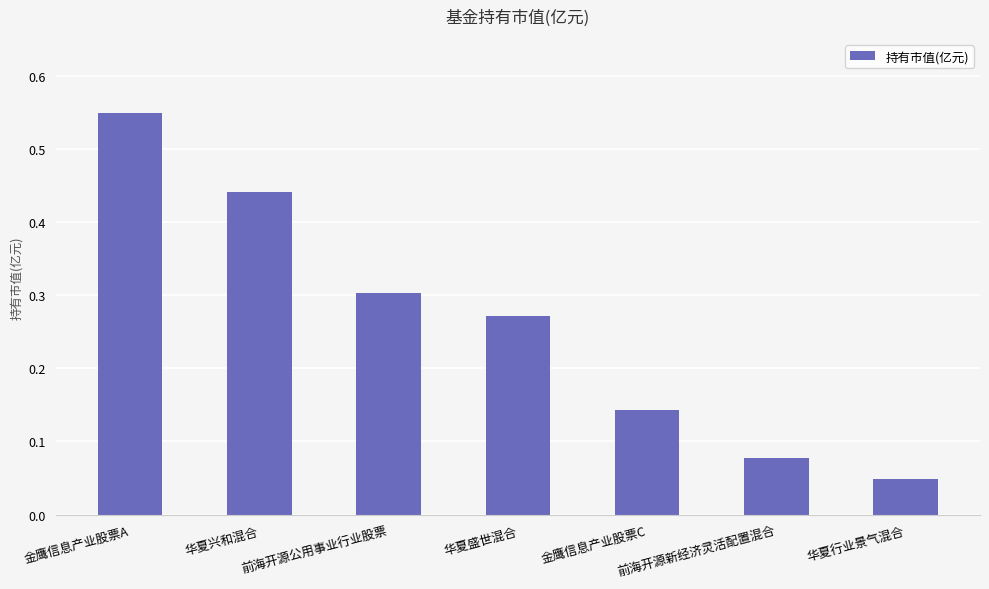

What is the change in value from 华夏盛世混合 to 前海开源新经济灵活配置混合?

-0.2